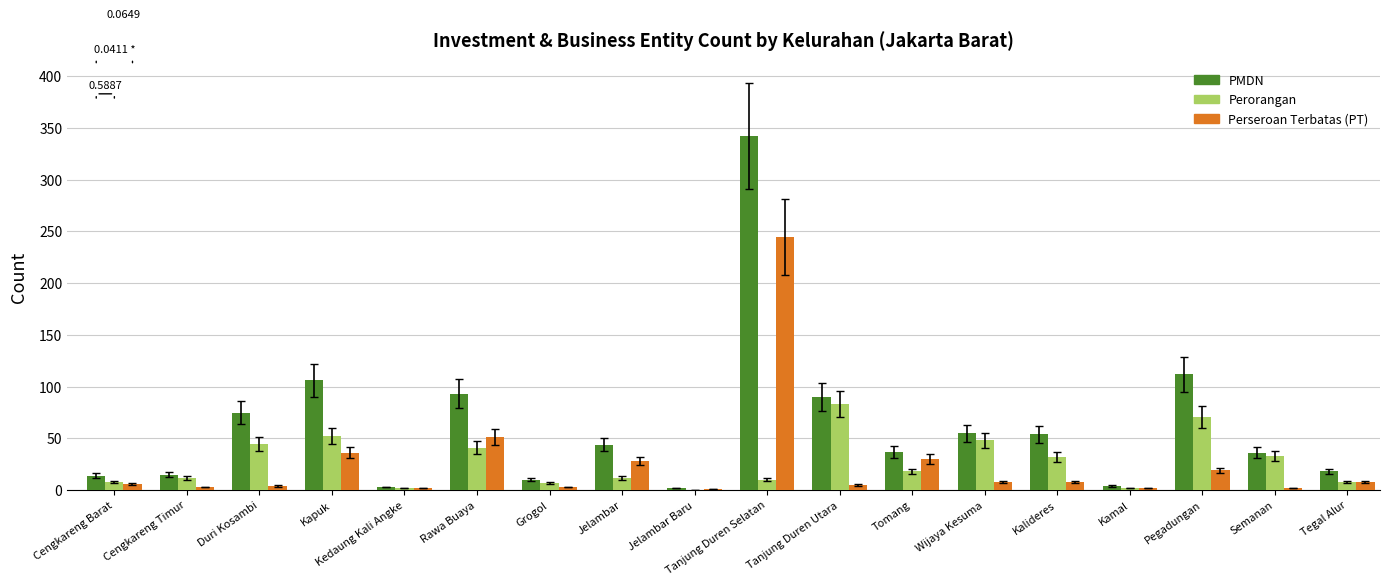

What is the sum of all PMDN values?

1110